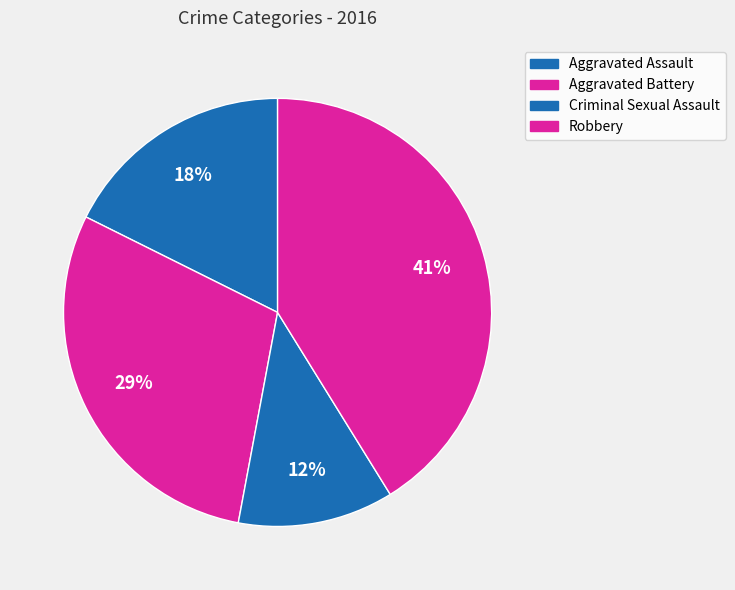

How much of the chart is everything except Criminal Sexual Assault?

88.2%